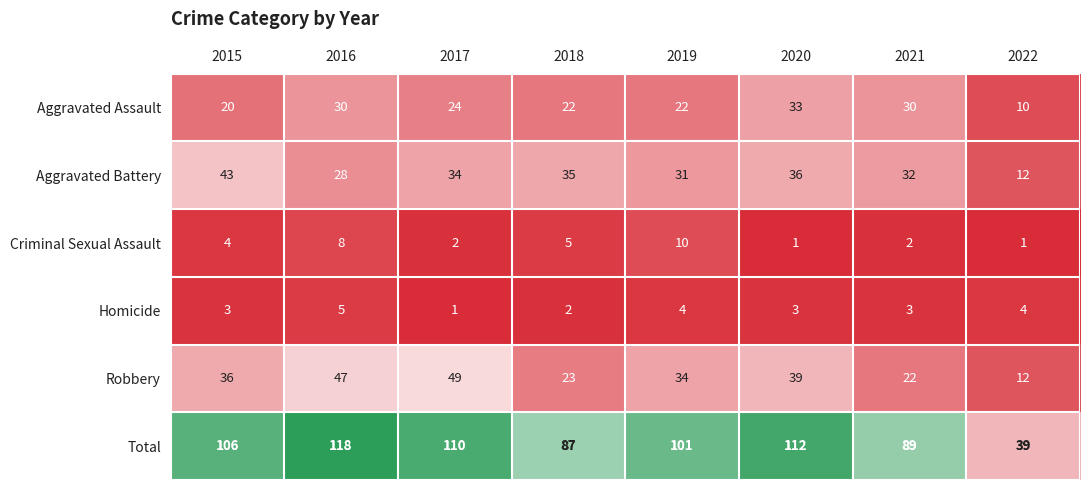

True or false: Criminal Sexual Assault has a value of 2 at 2017.

True